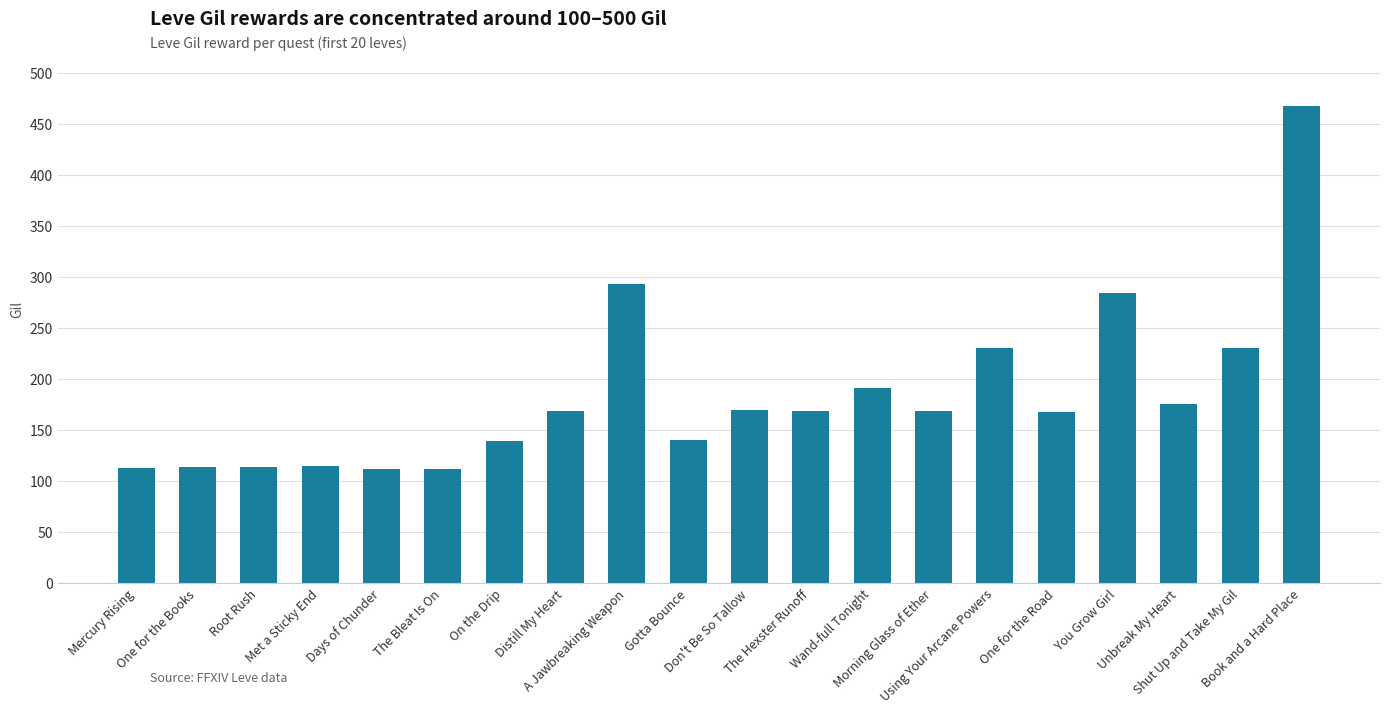

What is the smallest value displayed?

112